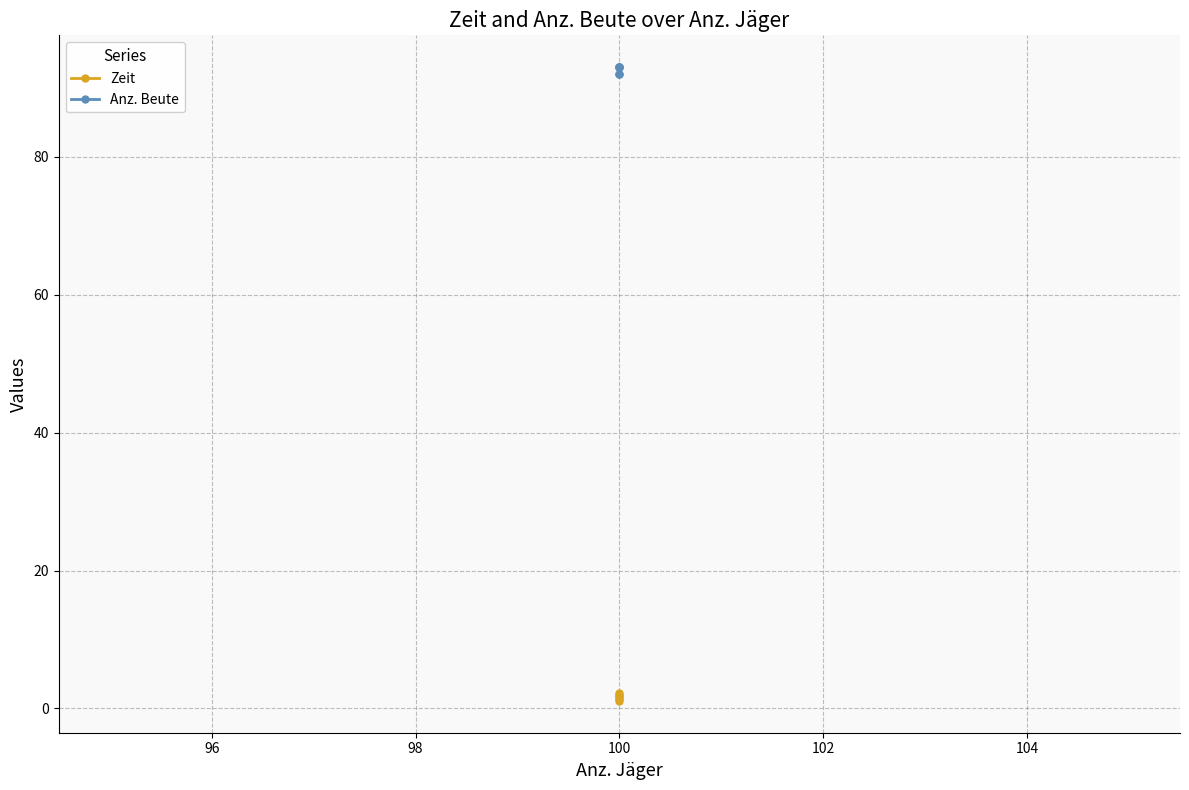

Which series has the largest total across all categories?

Anz. Beute